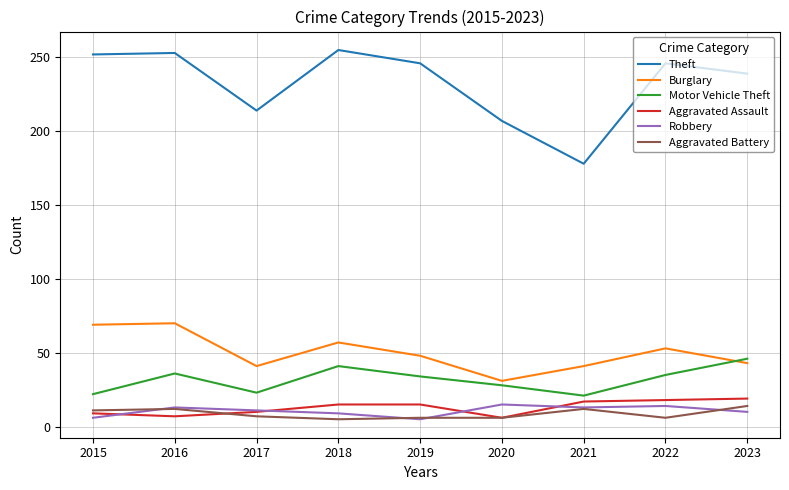

What is the total value across all series at 2017?

306